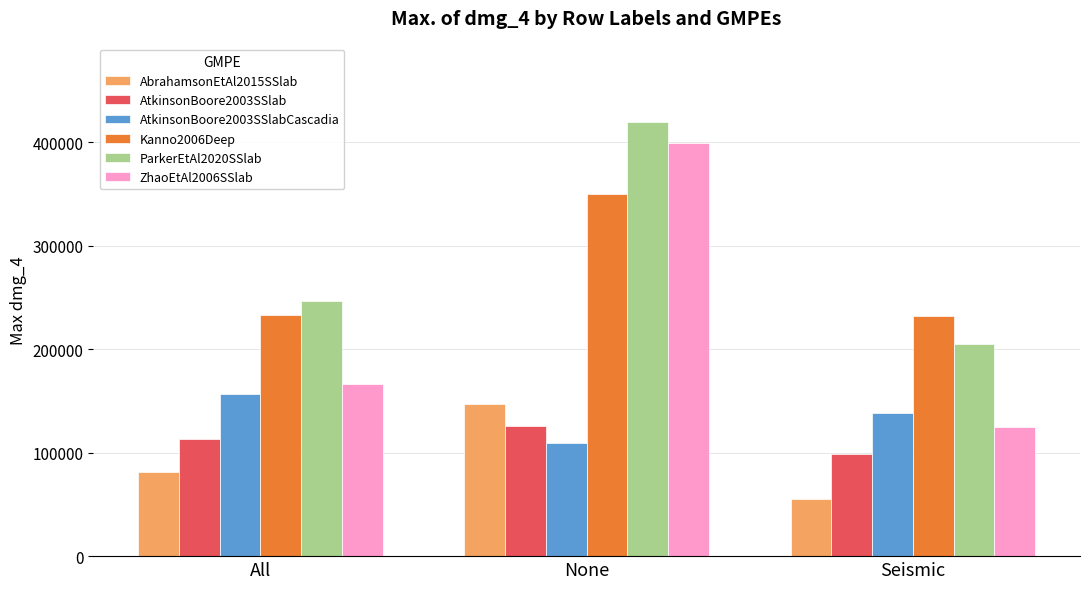

How many data points in AtkinsonBoore2003SSlab are above 113374?

2